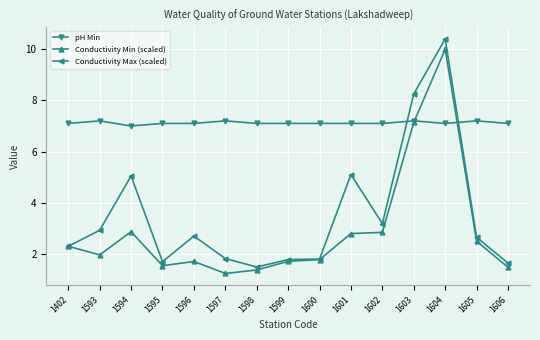

True or false: pH Min and Conductivity Max (scaled) cross at least once.

True